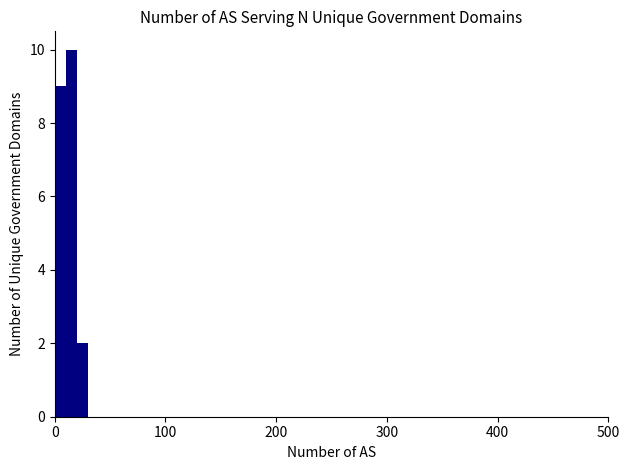

Read against the x-axis, roughly where is the centre of the tallest bar?

20